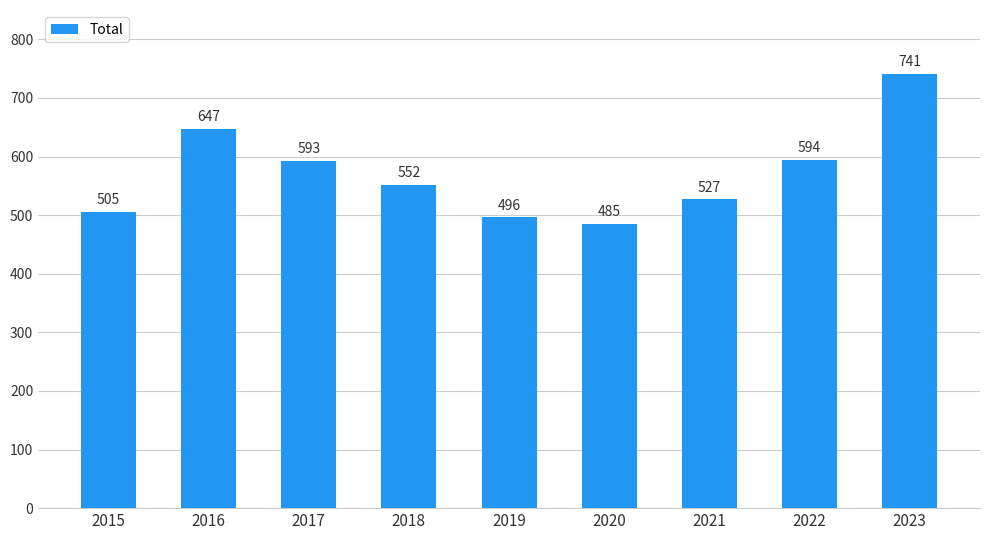

Are the bars grouped side by side (vs. stacked)?

No